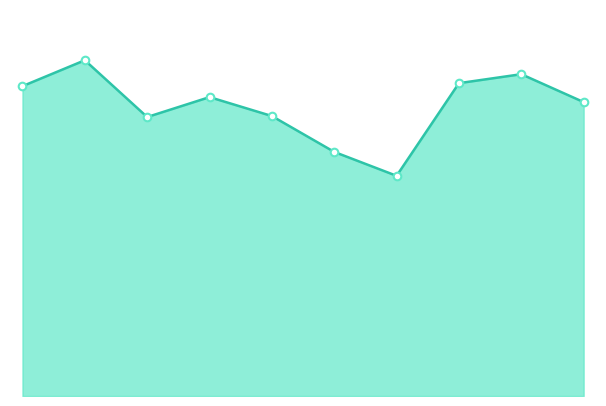

How many lines are shown in the chart?

1